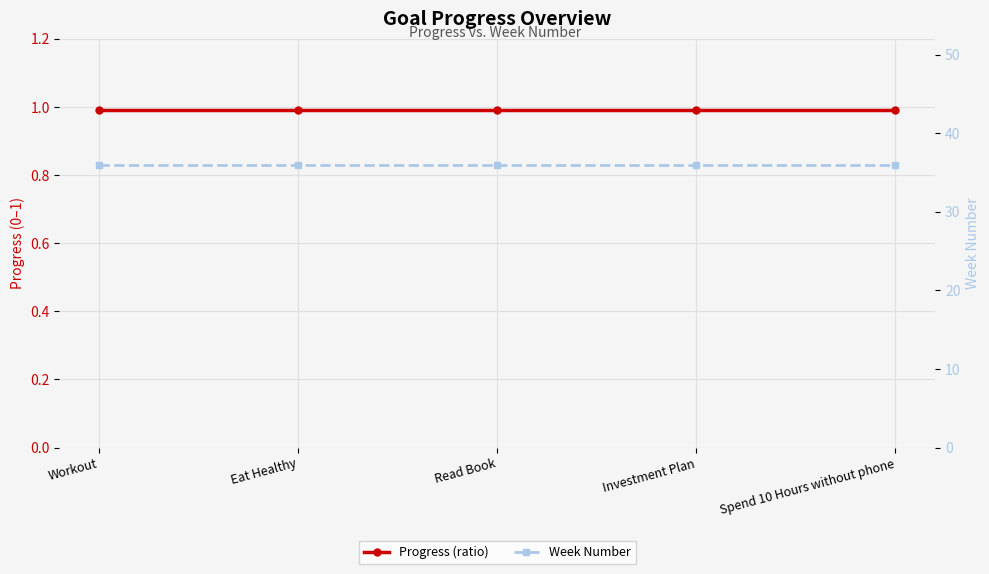

True or false: Progress (ratio) and Week Number intersect in this chart.

False